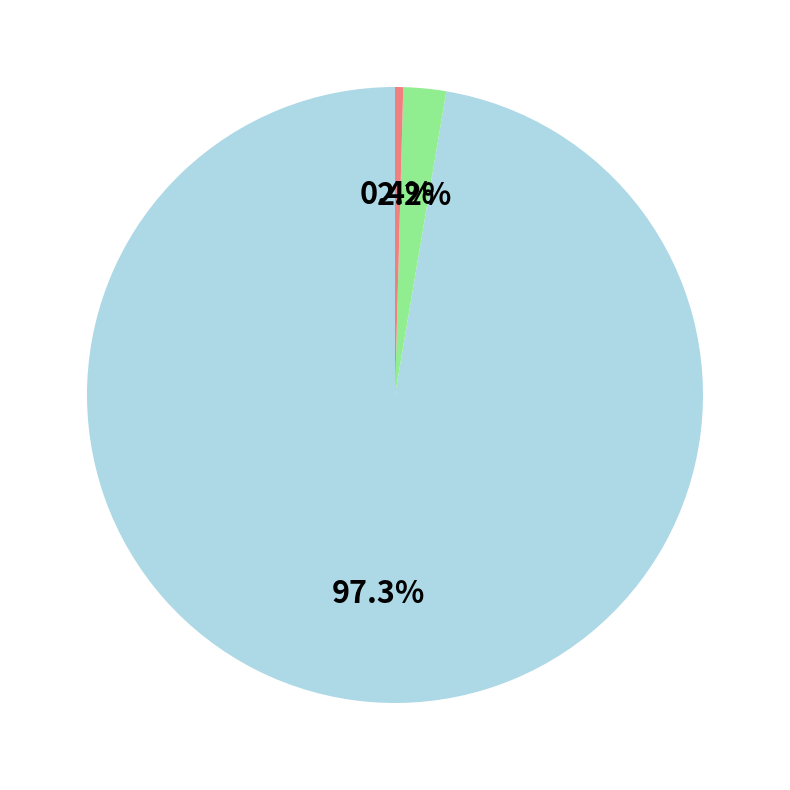

Is there a majority slice in this chart?

Yes